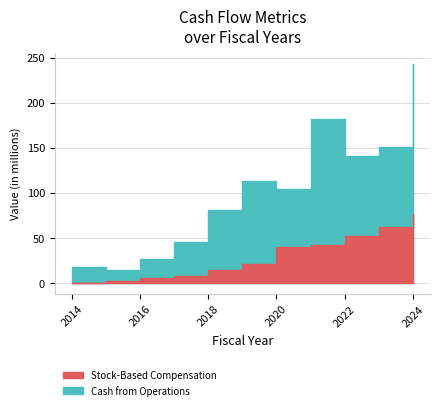

At which label is Cash from Operations closest to 128?

2022